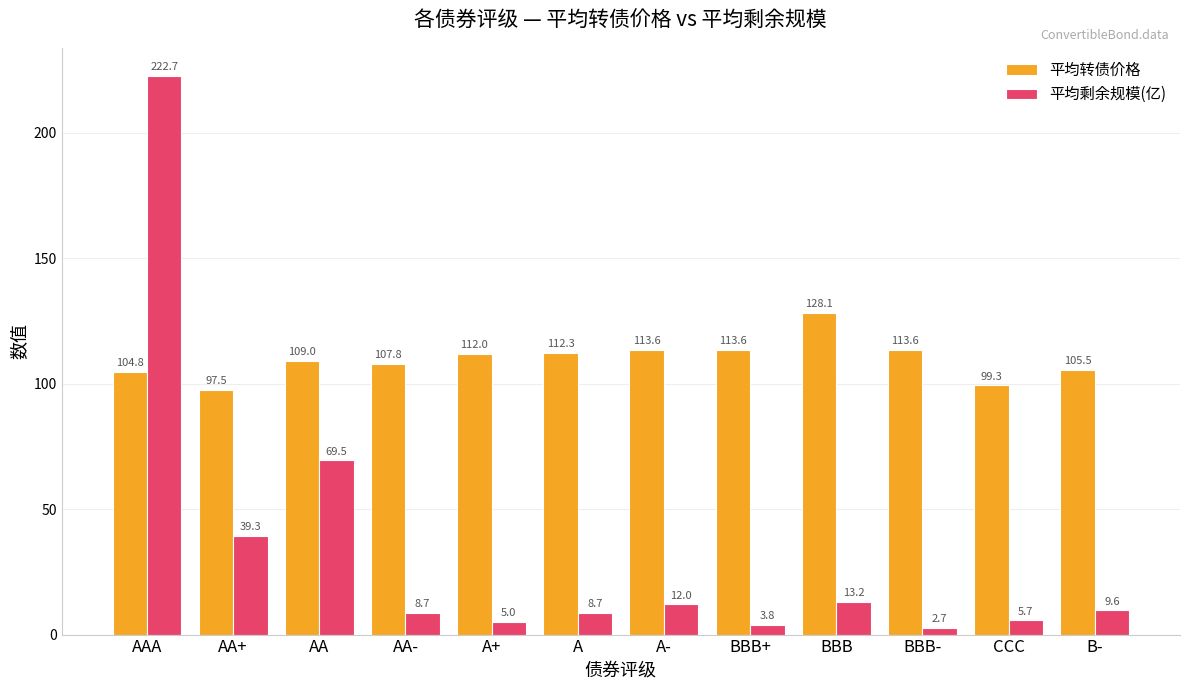

At A-, list the series in order from smallest to largest.

平均剩余规模(亿), 平均转债价格